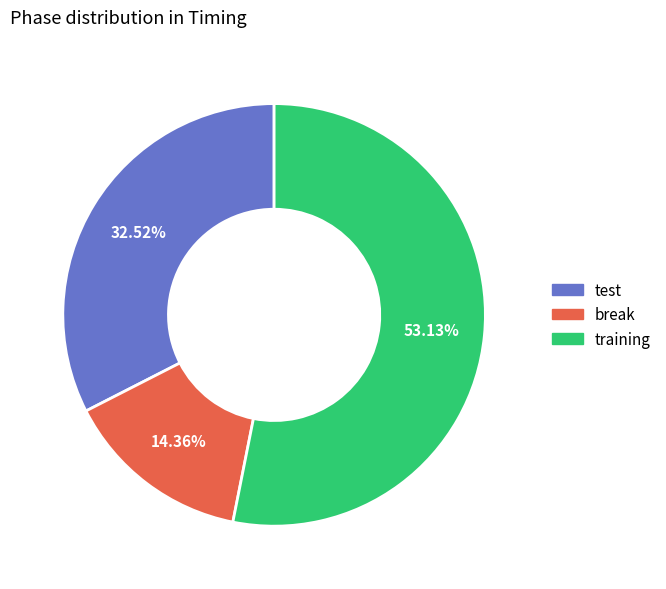

Which category has the biggest portion of the pie?

training